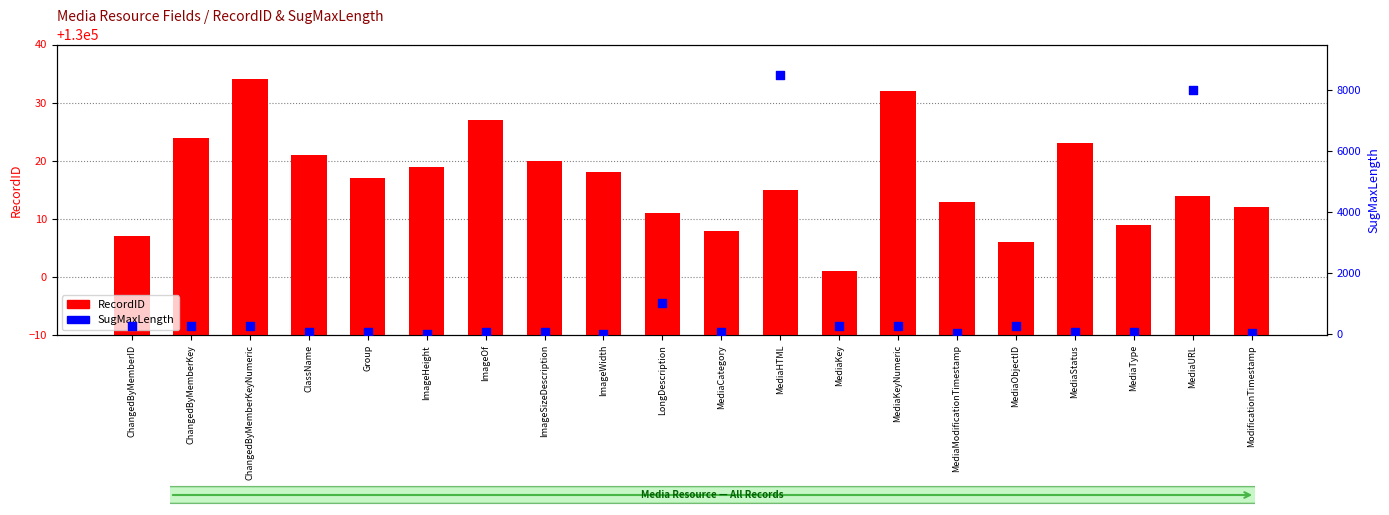

Which series reaches the minimum Y coordinate?

SugMaxLength